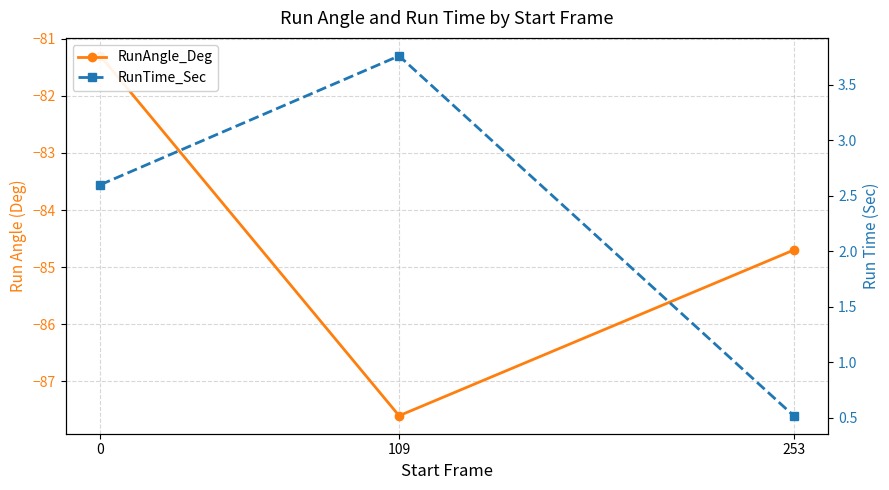

List the series in order of their peak value, highest first.

RunTime_Sec, RunAngle_Deg